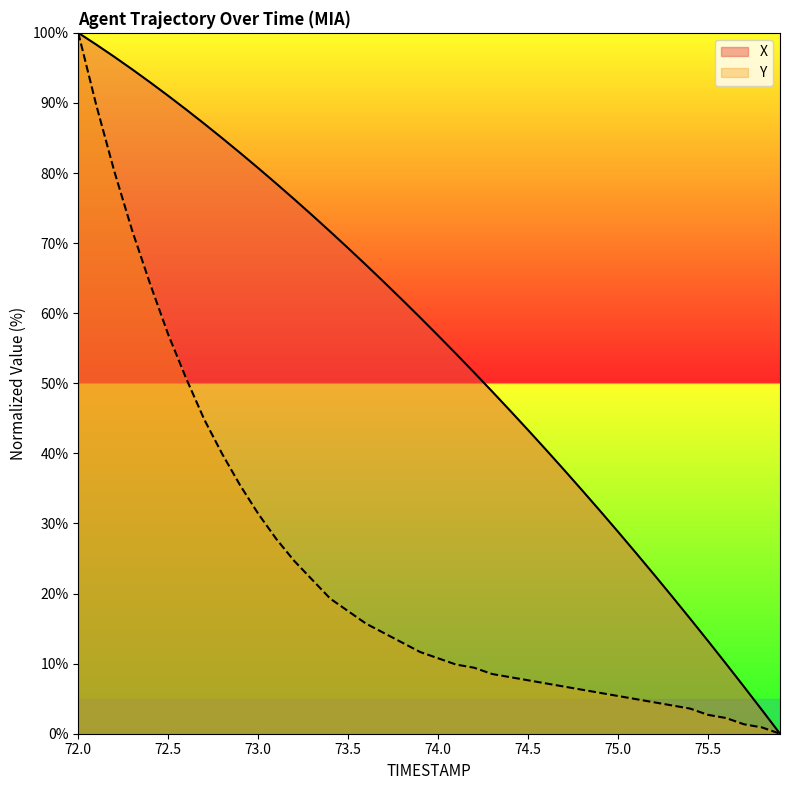

Reading left to right, list all the values displayed in this chart.

X: 72.0=100.0	72.1=98.3	72.2=96.6	72.3=94.8	72.4=92.9	72.5=91.0	72.6=89.0	72.7=87.0	72.8=85.0	72.9=82.9	73.0=80.7	73.1=78.5	73.2=76.3	73.3=74.0	73.4=71.6	73.5=69.3	73.6=66.9	73.7=64.4	73.8=61.9	73.9=59.4	74.0=56.8	74.1=54.2	74.2=51.5	74.3=48.8	74.4=46.1	74.5=43.3	74.6=40.5	74.7=37.6	74.8=34.7	74.9=31.8	75.0=28.8	75.1=25.8	75.2=22.7	75.3=19.6	75.4=16.4	75.5=13.2	75.6=10.0	75.7=6.7	75.8=3.4	75.9=0.0
Y: 72.0=100.0	72.1=89.7	72.2=80.3	72.3=71.7	72.4=64.1	72.5=57.0	72.6=50.7	72.7=44.8	72.8=39.9	72.9=35.4	73.0=31.4	73.1=27.8	73.2=24.7	73.3=22.0	73.4=19.3	73.5=17.5	73.6=15.7	73.7=14.3	73.8=13.0	73.9=11.7	74.0=10.8	74.1=9.9	74.2=9.4	74.3=8.5	74.4=8.1	74.5=7.6	74.6=7.2	74.7=6.7	74.8=6.3	74.9=5.8	75.0=5.4	75.1=4.9	75.2=4.5	75.3=4.0	75.4=3.6	75.5=2.7	75.6=2.2	75.7=1.3	75.8=0.9	75.9=0.0